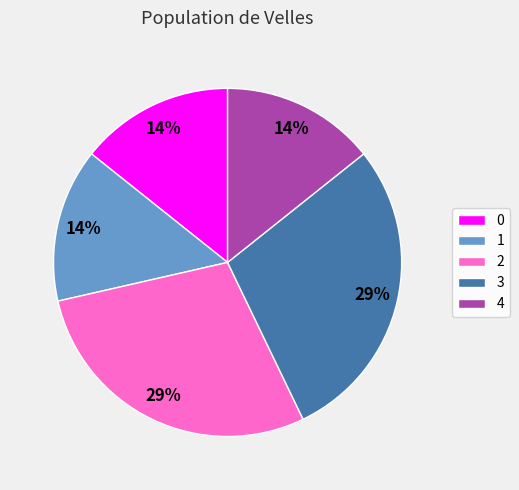

How many slices are in this pie chart?

5